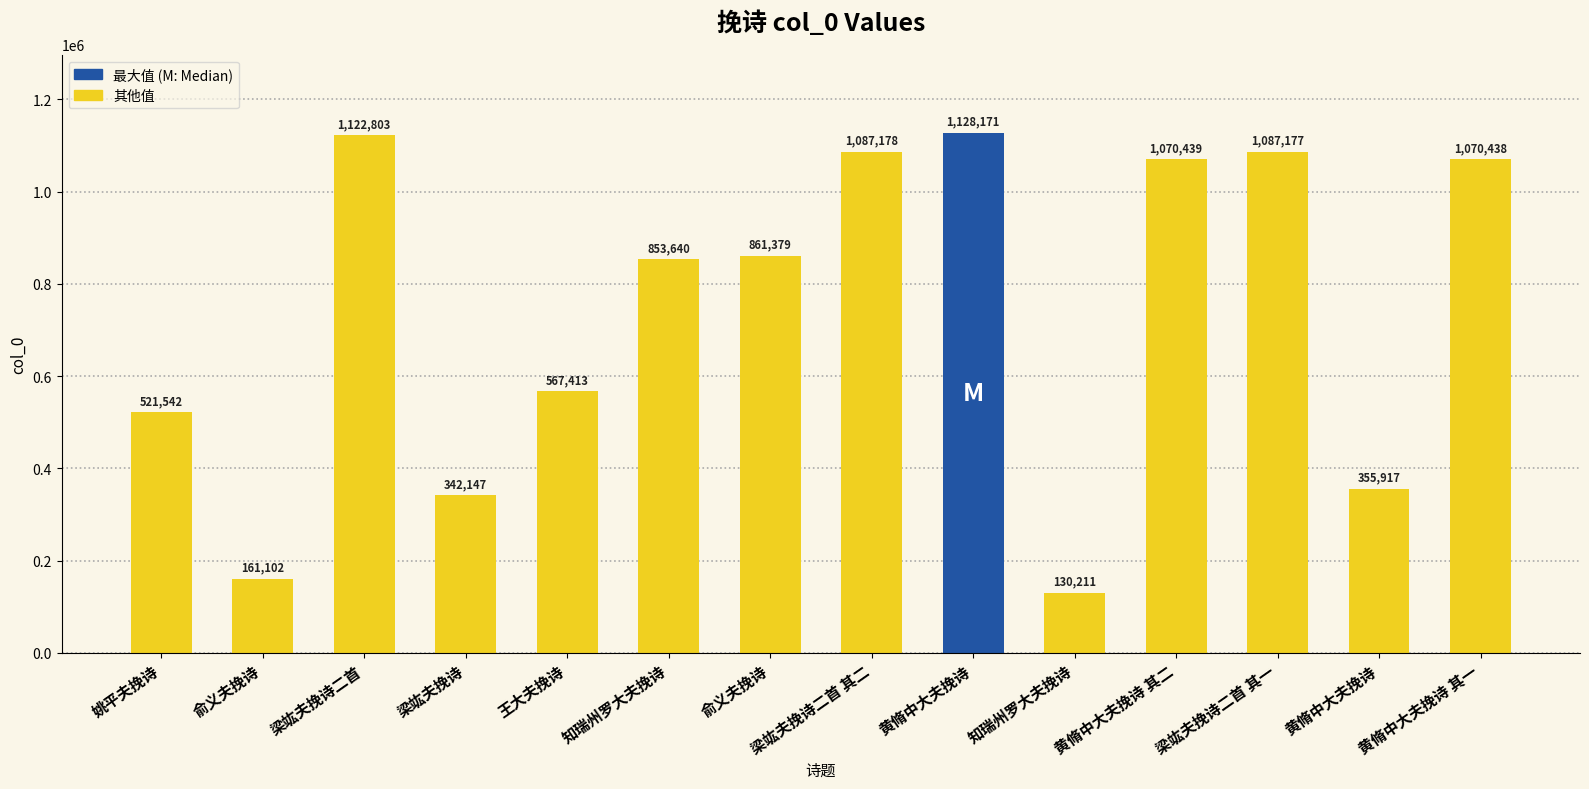

What is the change in value from 姚平夫挽诗 to 俞义夫挽诗?

+339837